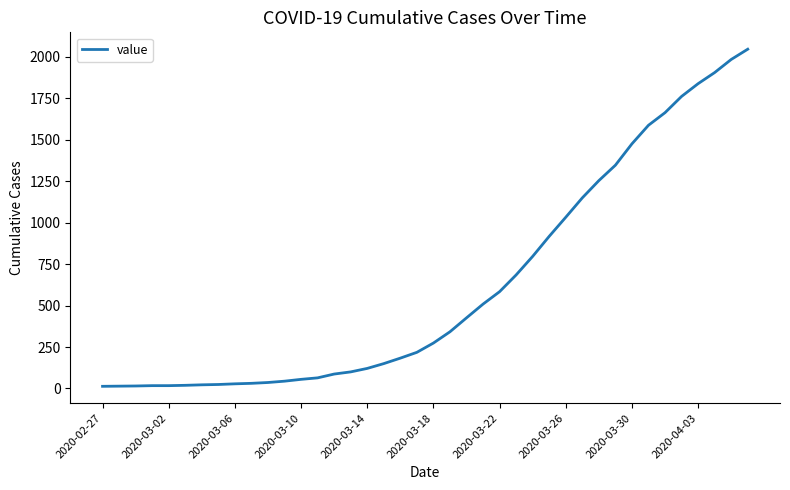

What is the difference between the maximum and minimum values?

2034